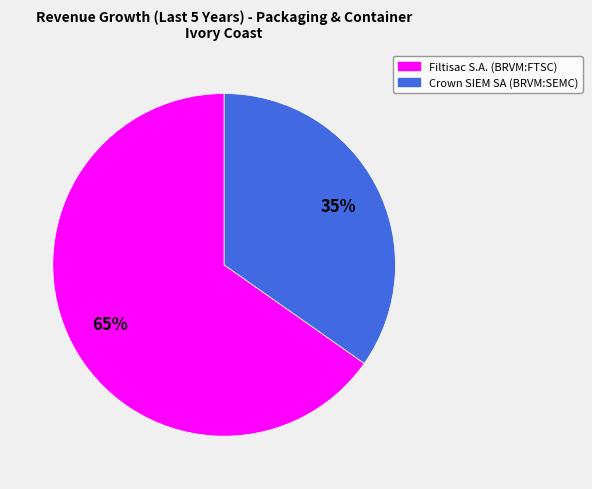

Is there a majority slice in this chart?

Yes